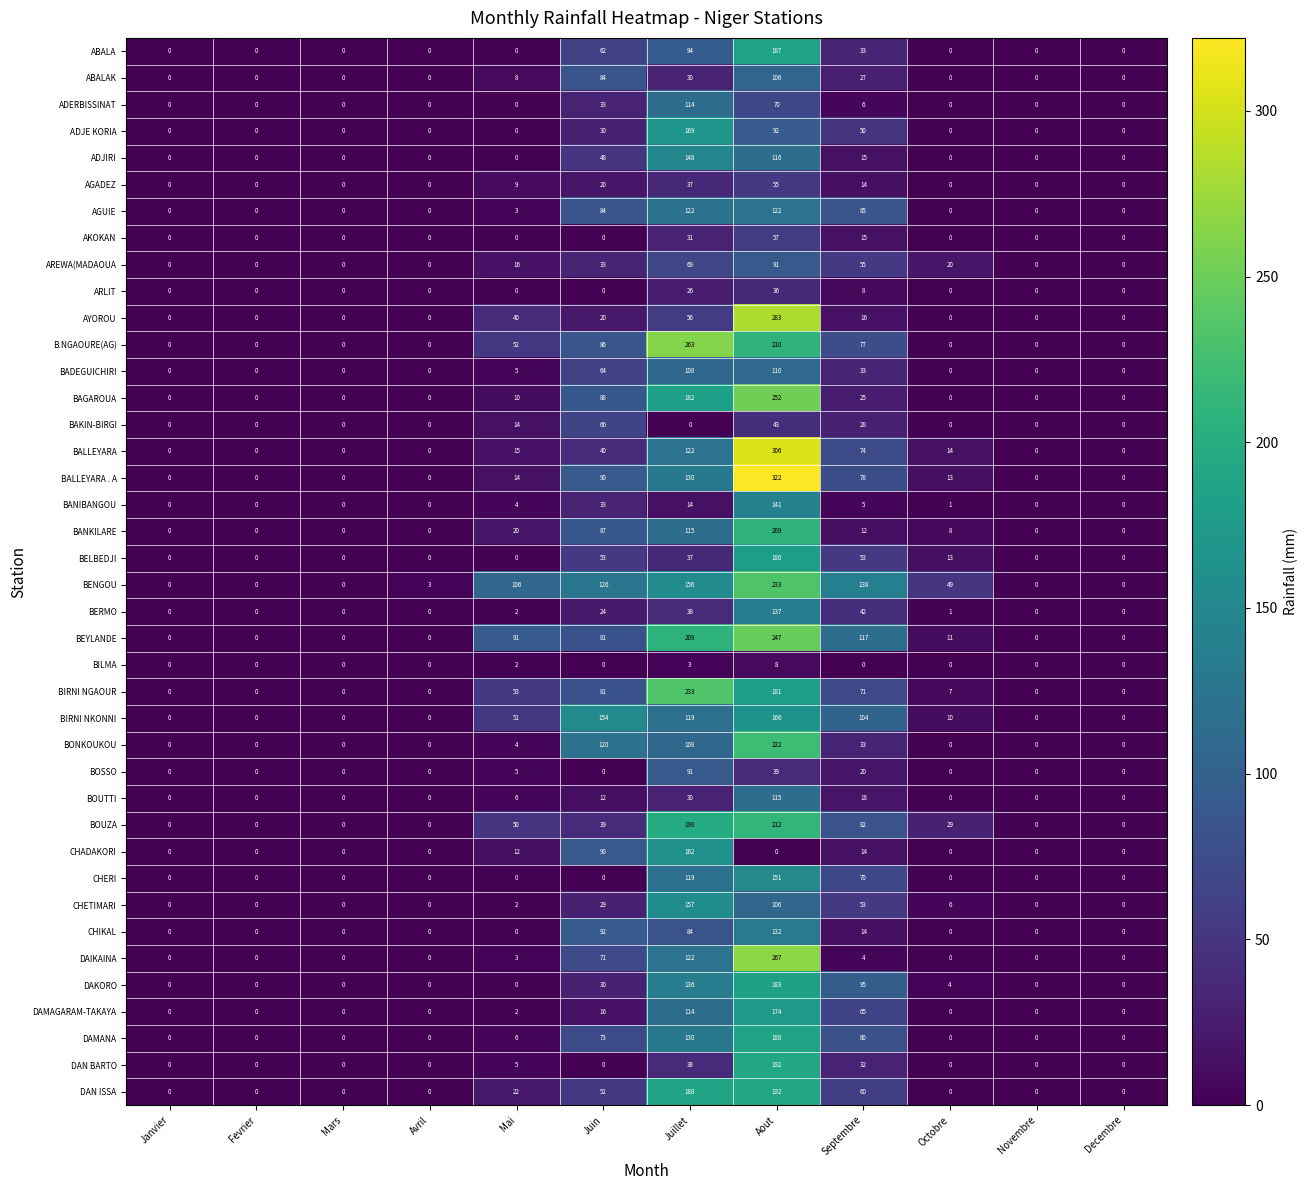

What is the highest value of the ADJIRI series?

148